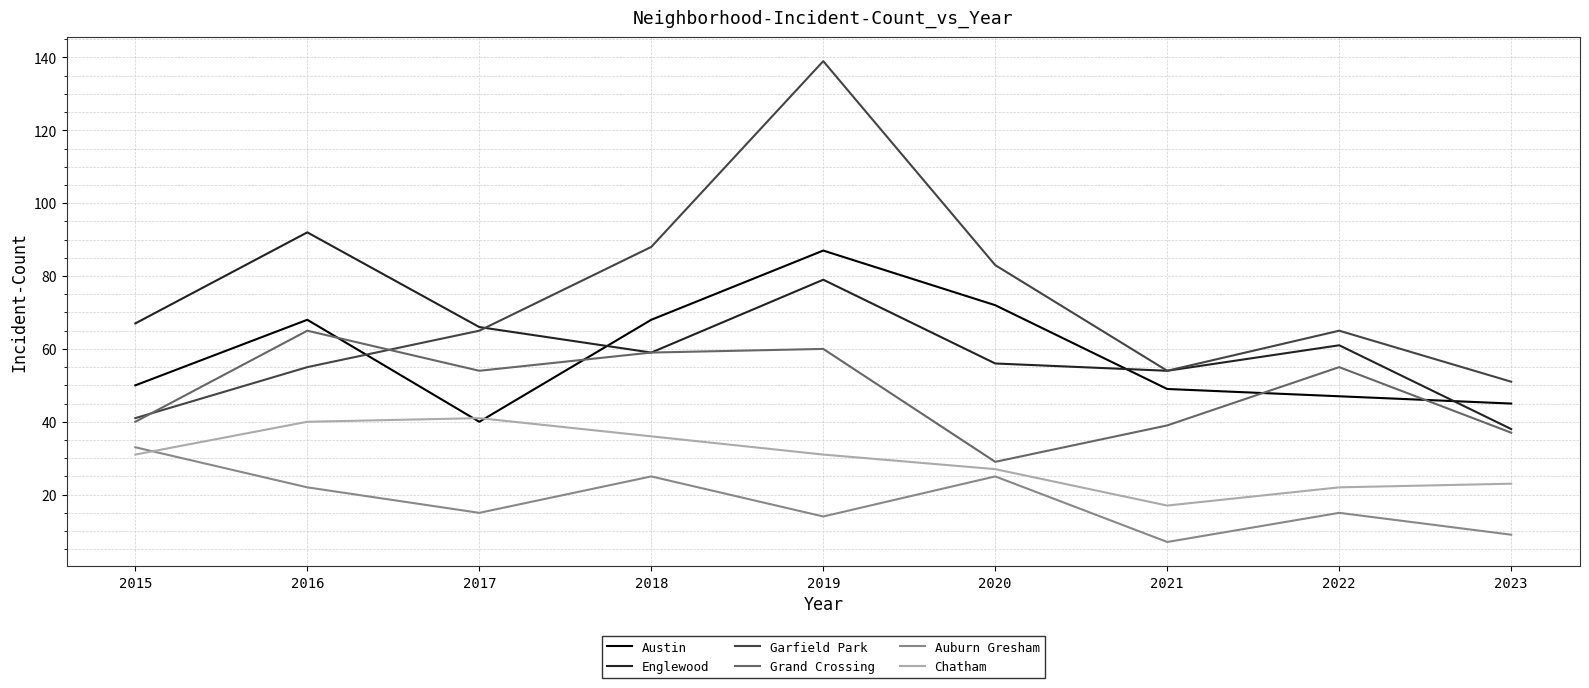

At how many categories does at least one series exceed 123?

1